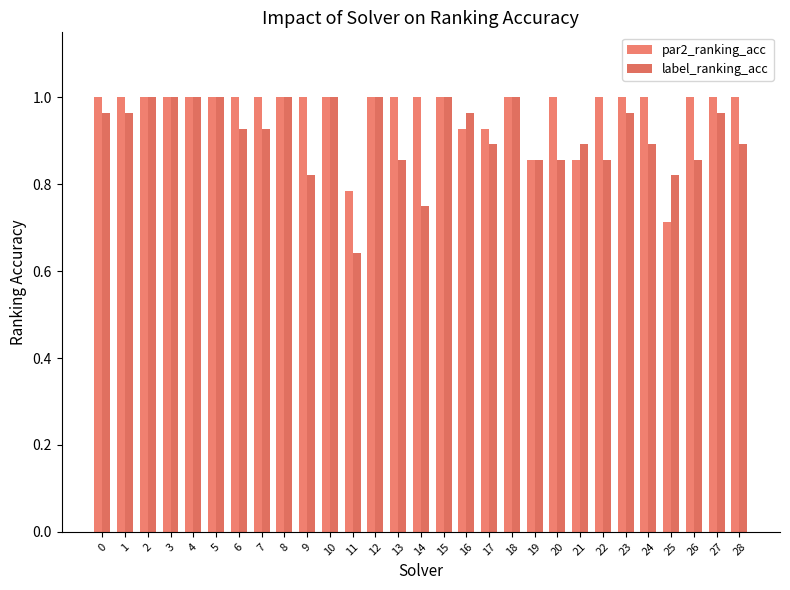

True or false: par2_ranking_acc has a value of 1.5 at 13.

False